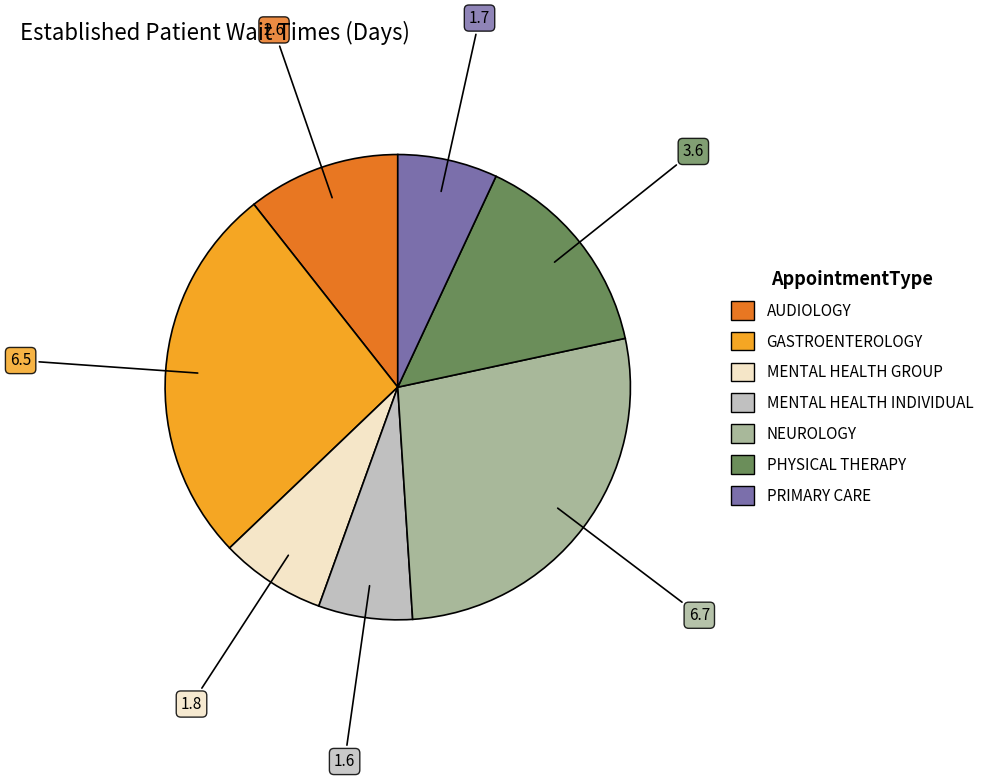

Which slice is the largest?

NEUROLOGY